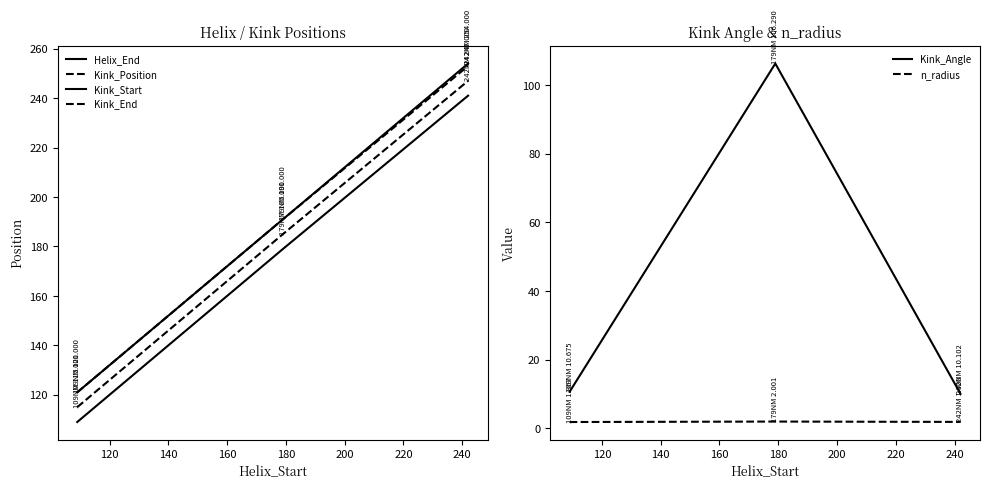

How many lines are shown in the chart?

6